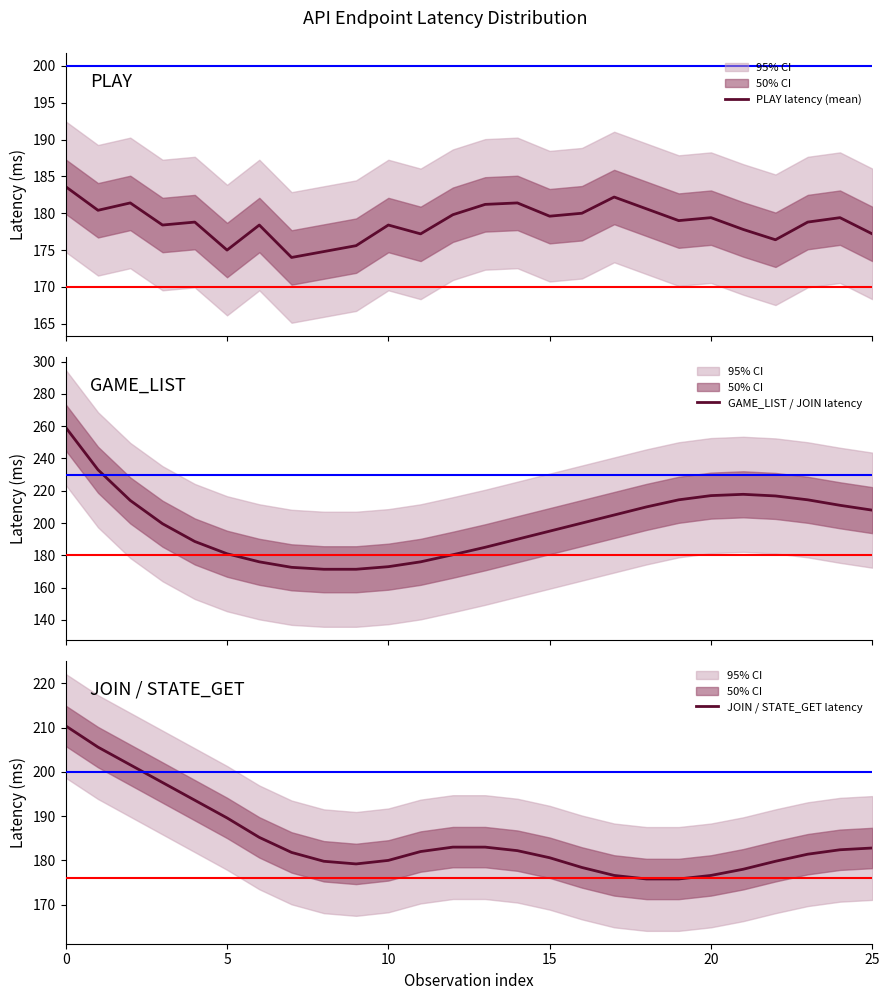

Which has a higher value, 22 or 7?

22